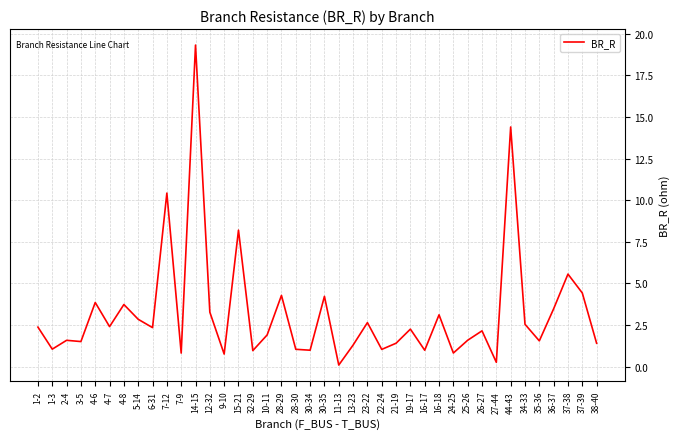

Which category has the highest value across all series?

14-15